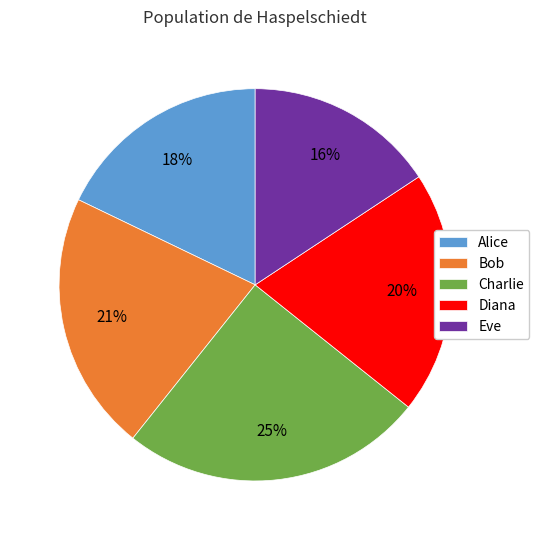

Which slice is the smallest?

Eve